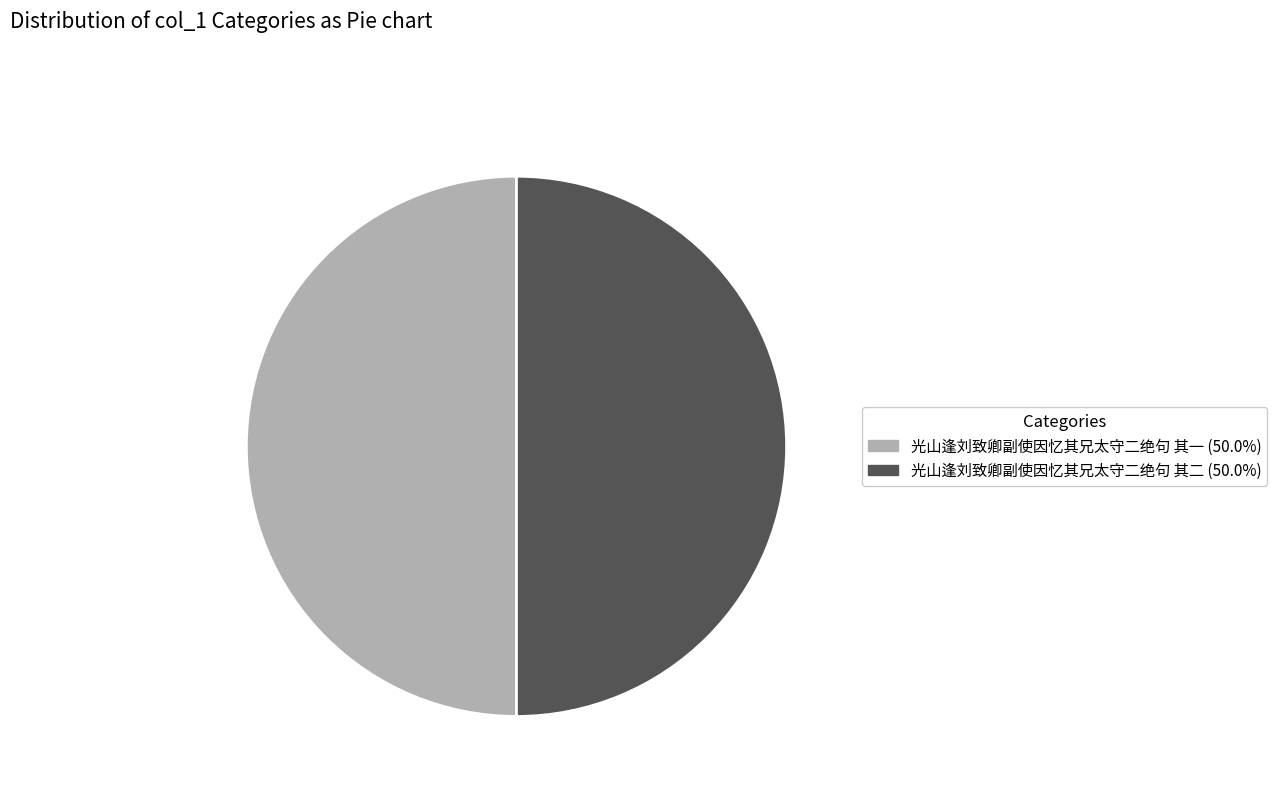

Is the sum of 光山逢刘致卿副使因忆其兄太守二绝句 其一 and 光山逢刘致卿副使因忆其兄太守二绝句 其二 greater than half?

Yes